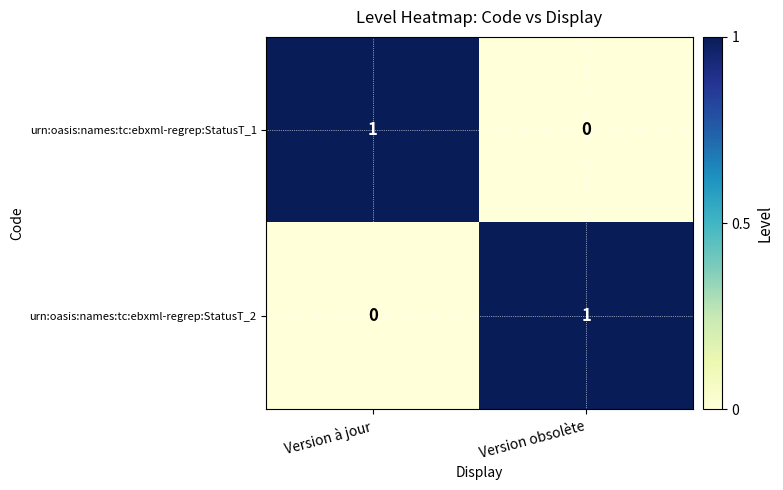

At which label does urn:oasis:names:tc:ebxml-regrep:StatusT_1 reach its minimum?

Version obsolète